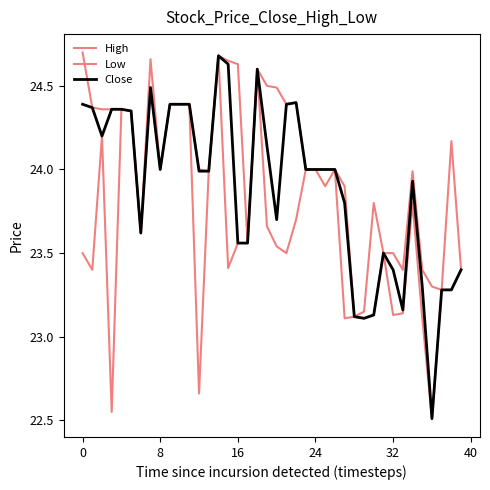

Does the chart have visible grid lines?

No